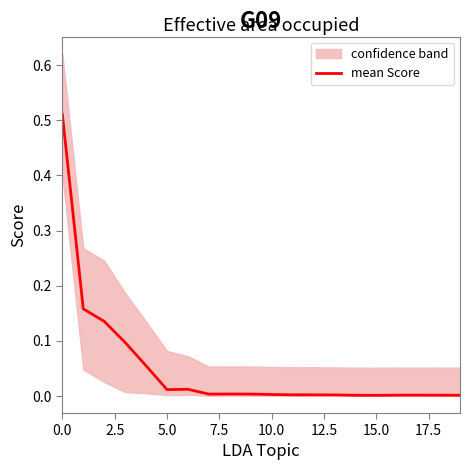

What position from the right is 16?

4